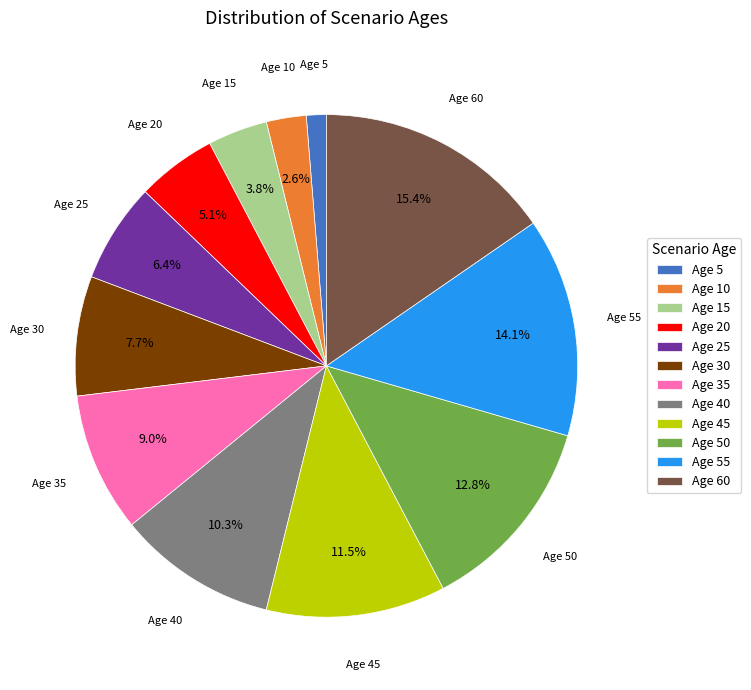

Does any single category account for the majority?

No